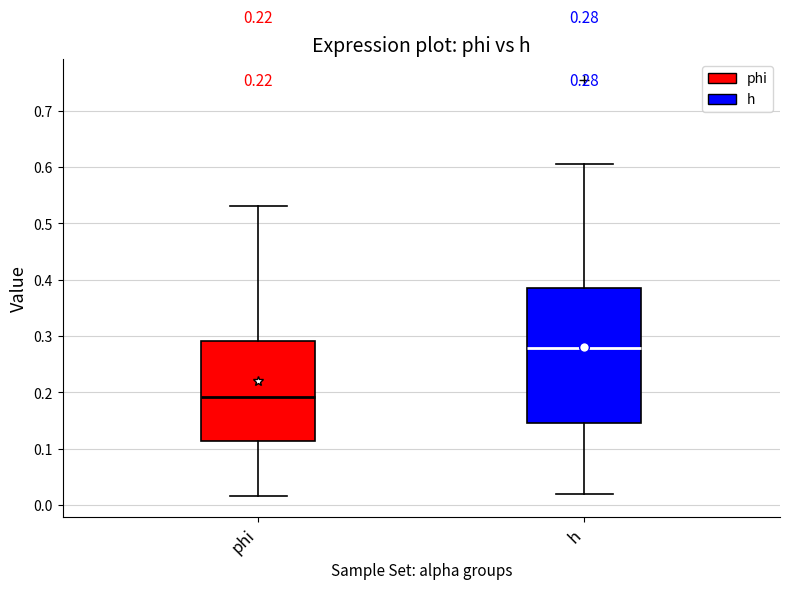

Comparing the boxes themselves (not the whiskers), which one is the tallest?

h